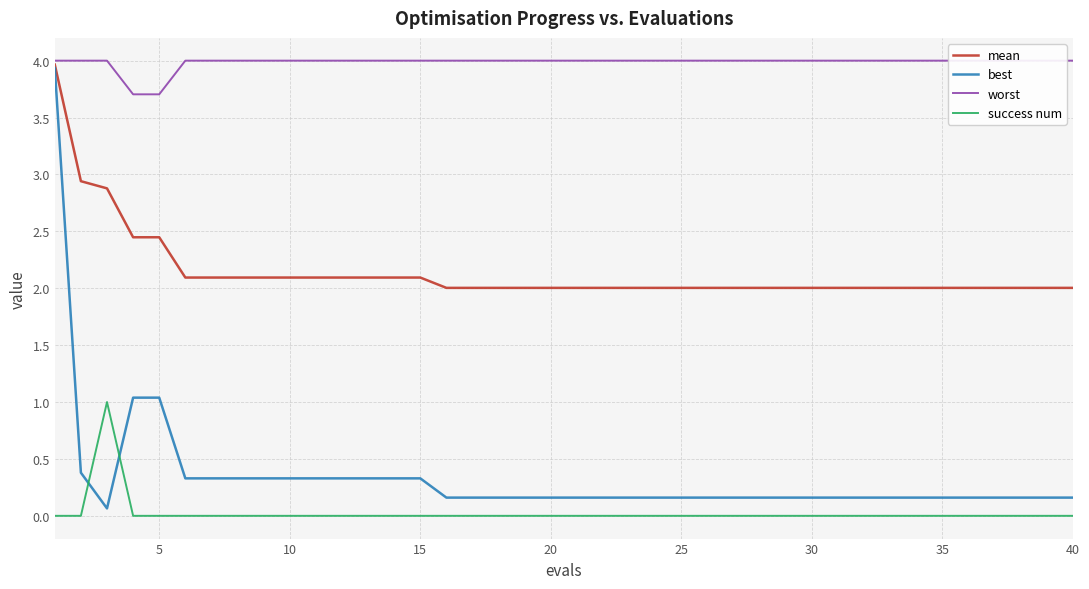

True or false: success num and mean intersect in this chart.

False